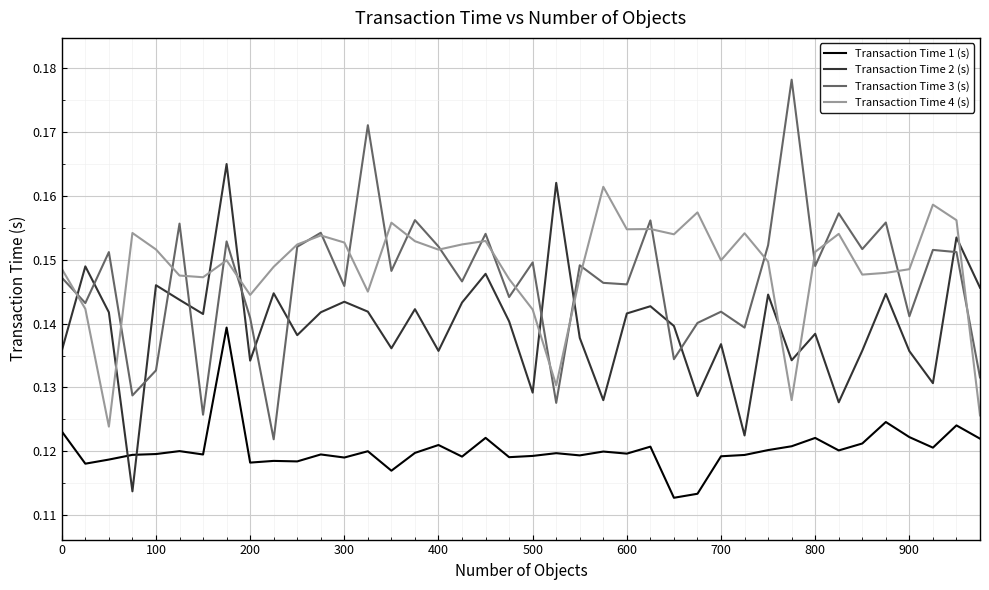

Which series has the widest spread of values?

Transaction Time 3 (s)